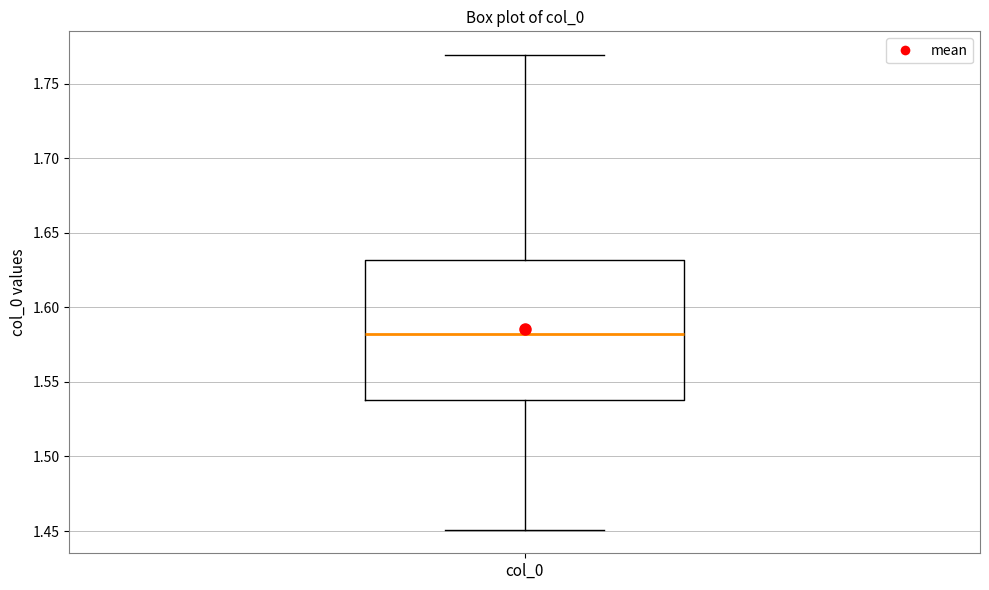

Transcribe this box plot: give where the median line is, the range the box spans, and where the two whiskers end, as read against the y-axis. The values are not printed on the chart, so give them approximately, as read against the axis.

median 1.58, box 1.54 to 1.63, whiskers 1.45 to 1.77